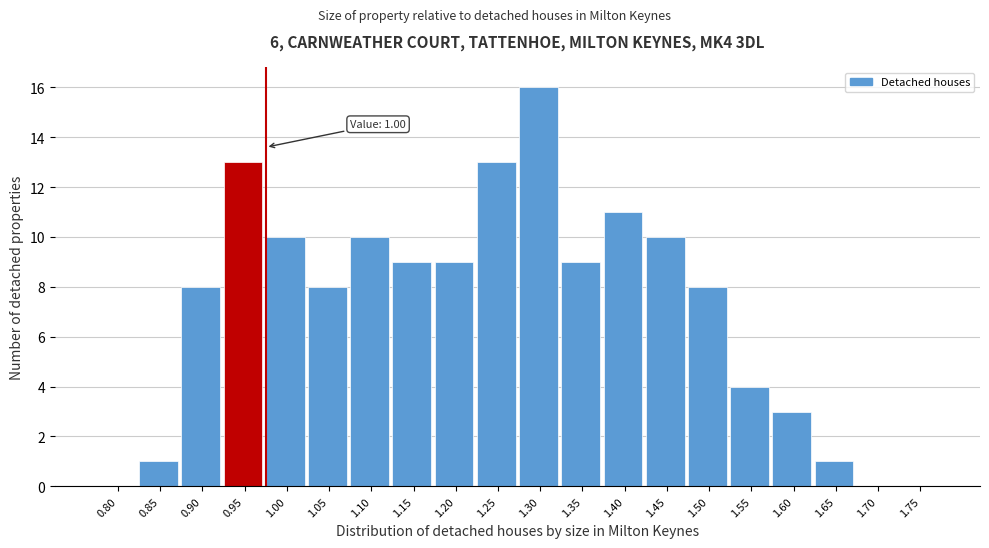

Reading right to left, list all the values displayed in this chart.

1.75=0	1.70=0	1.65=1	1.60=3	1.55=4	1.50=8	1.45=10	1.40=11	1.35=9	1.30=16	1.25=13	1.20=9	1.15=9	1.10=10	1.05=8	1.00=10	0.95=13	0.90=8	0.85=1	0.80=0